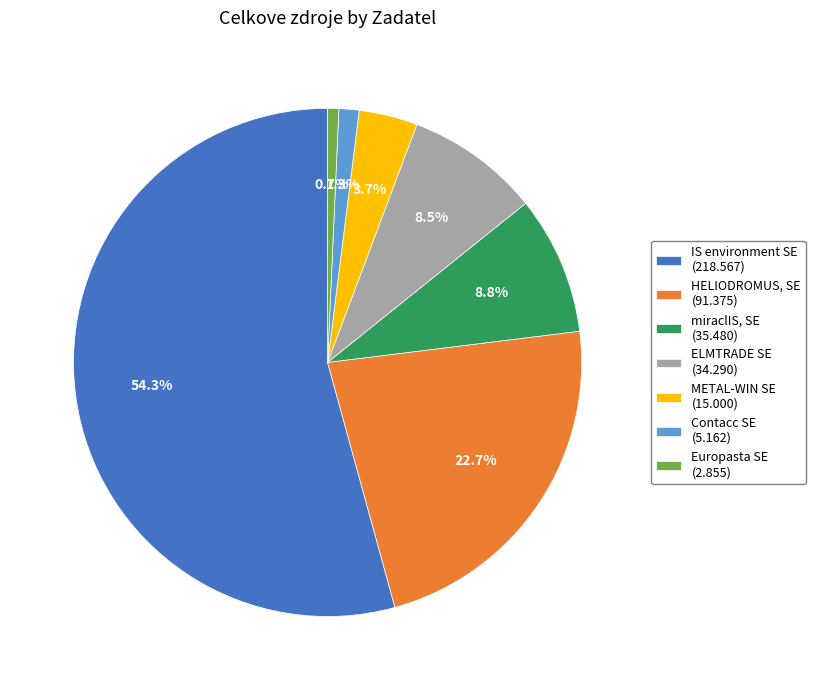

To the nearest percent, what is the difference between the largest and smallest slice percentages?

54%